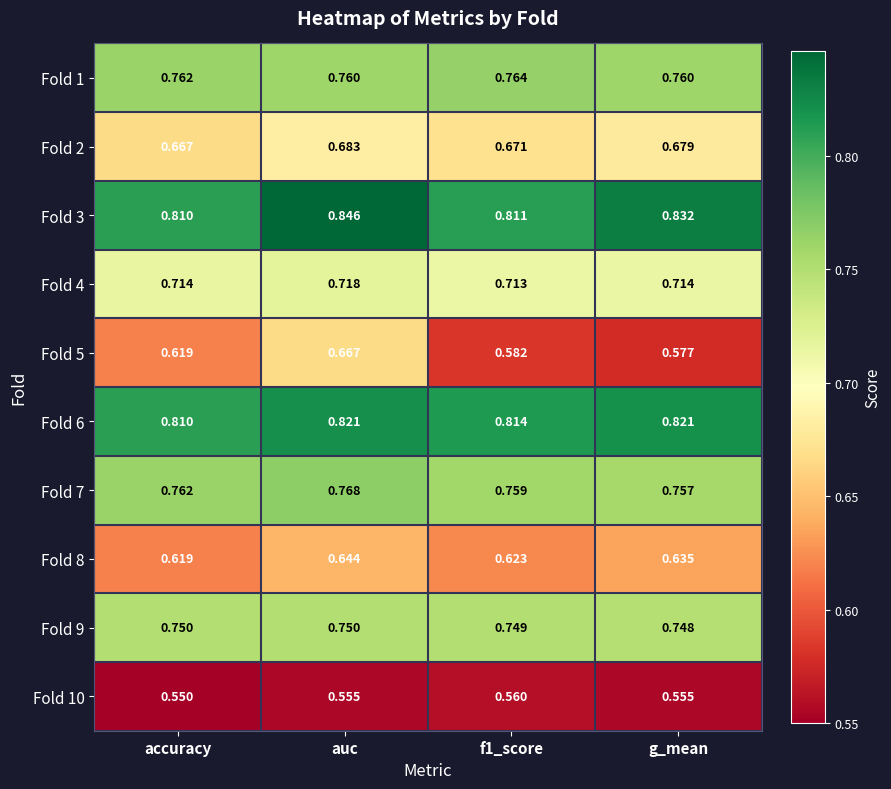

At g_mean, list the series in order from largest to smallest.

Fold 3, Fold 6, Fold 1, Fold 7, Fold 9, Fold 4, Fold 2, Fold 8, Fold 5, Fold 10